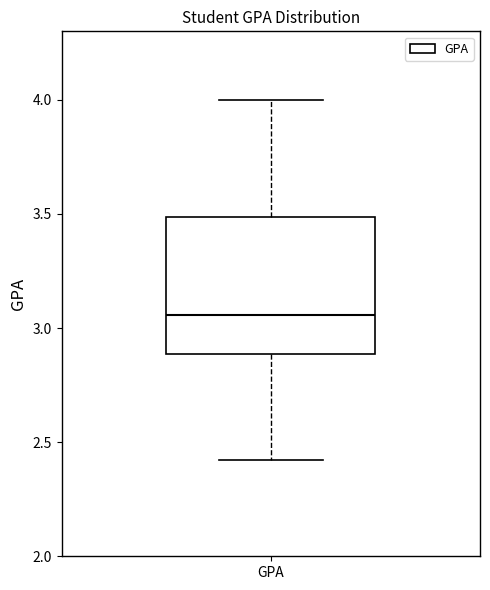

Where is the upper edge of the box for GPA on the y-axis? The values are not printed on the chart, so give them approximately, as read against the axis.

3.50